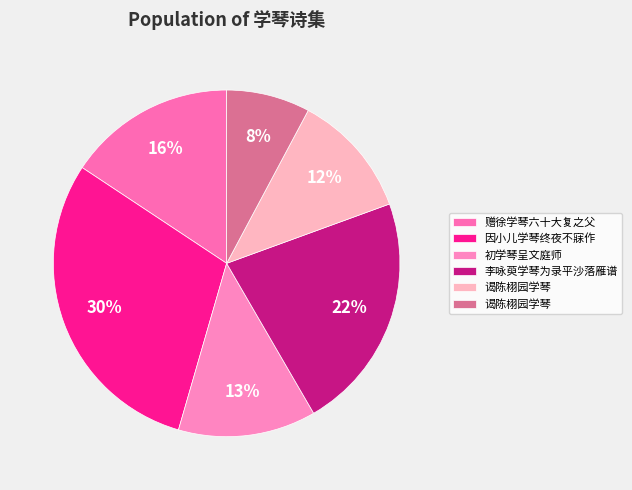

To the nearest percent, what is the average slice percentage?

17%